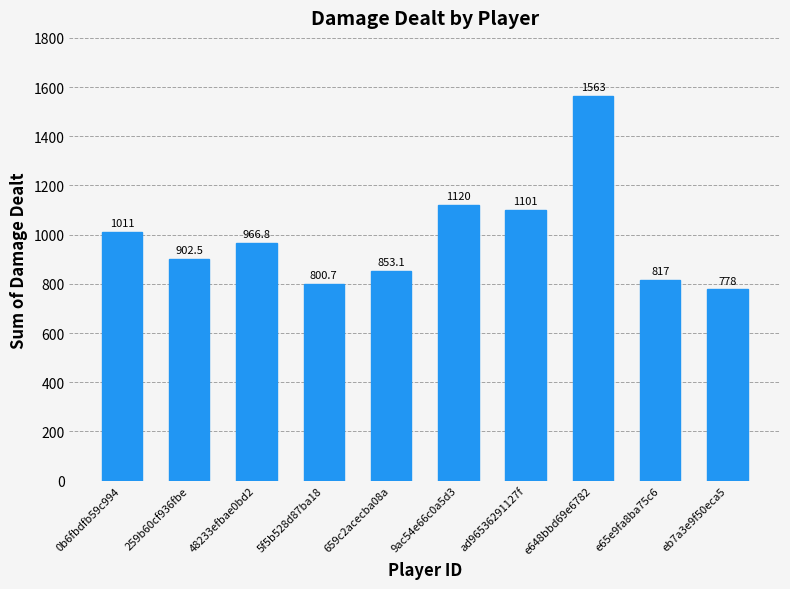

Which category has the highest value across all series?

e648bbd69e6782